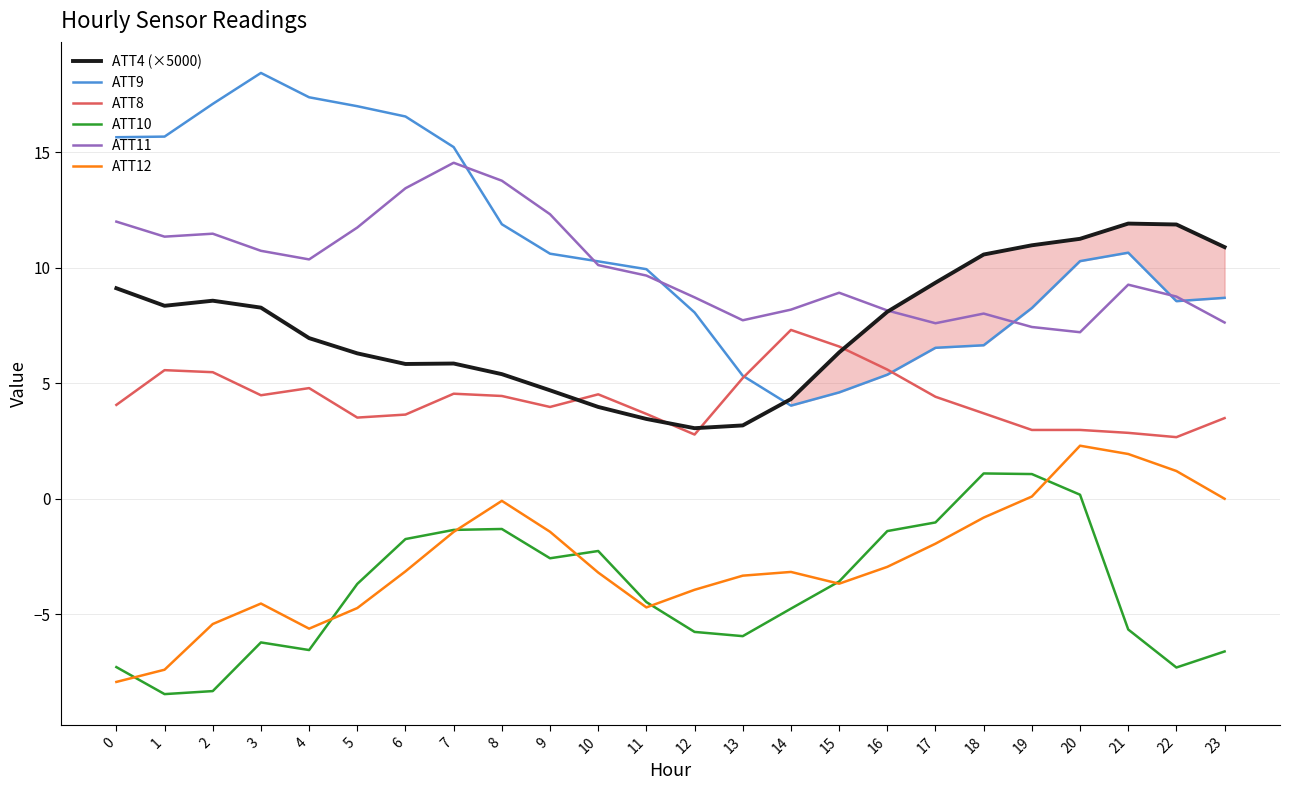

How many interior local peaks does the ATT4 (×5000) series have?

3